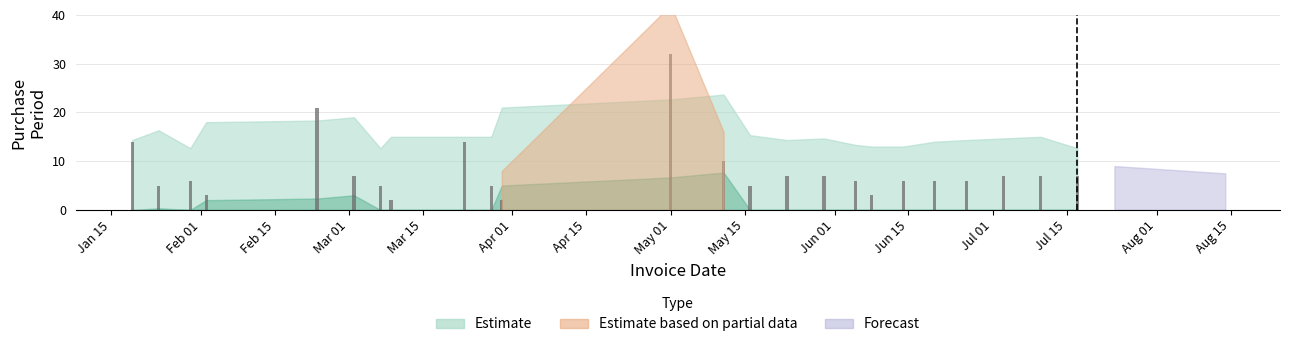

Reading left to right, list all the values displayed in this chart.

14	5	6	3	21	7	5	2	14	5	2	32	10	5	7	7	6	3	6	6	6	7	7	7